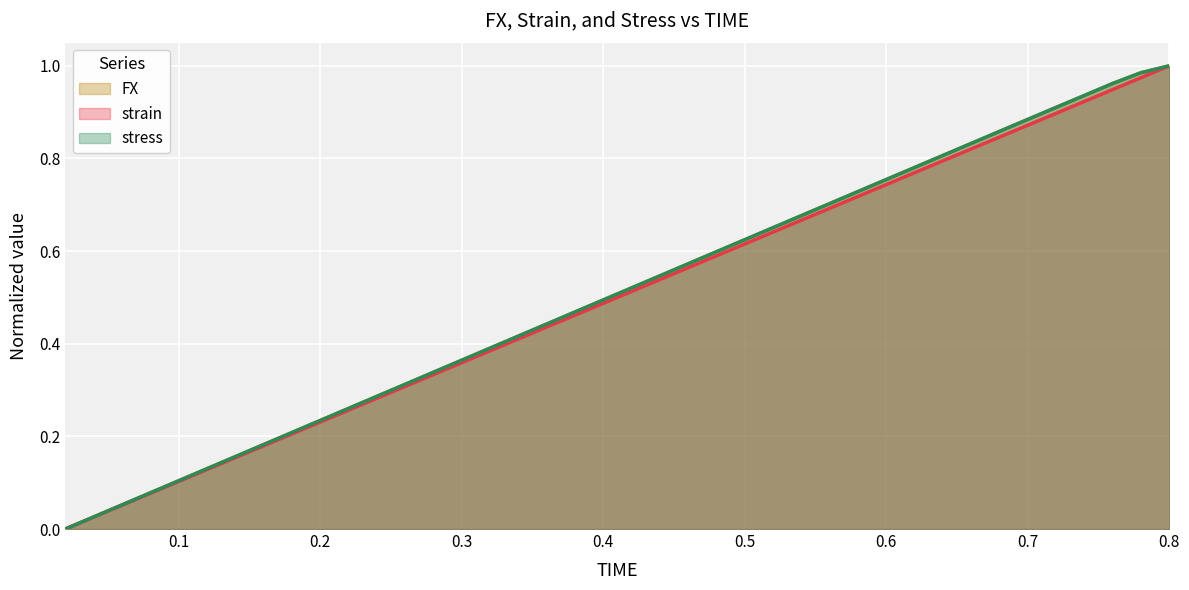

Reading left to right, extract all data points from this chart.

FX: 0.0	0.0	0.1	0.1	0.1	0.1	0.2	0.2	0.2	0.2	0.3	0.3	0.3	0.3	0.4	0.4	0.4	0.4	0.5	0.5	0.5	0.5	0.6	0.6	0.6	0.7	0.7	0.7	0.7	0.8	0.8	0.8	0.8	0.9	0.9	0.9	0.9	1.0	1.0	1.0
strain: 0.0	0.0	0.1	0.1	0.1	0.1	0.2	0.2	0.2	0.2	0.3	0.3	0.3	0.3	0.4	0.4	0.4	0.4	0.5	0.5	0.5	0.5	0.6	0.6	0.6	0.6	0.7	0.7	0.7	0.7	0.8	0.8	0.8	0.8	0.9	0.9	0.9	0.9	1.0	1.0
stress: 0.0	0.0	0.1	0.1	0.1	0.1	0.2	0.2	0.2	0.2	0.3	0.3	0.3	0.3	0.4	0.4	0.4	0.4	0.5	0.5	0.5	0.5	0.6	0.6	0.6	0.7	0.7	0.7	0.7	0.8	0.8	0.8	0.8	0.9	0.9	0.9	0.9	1.0	1.0	1.0